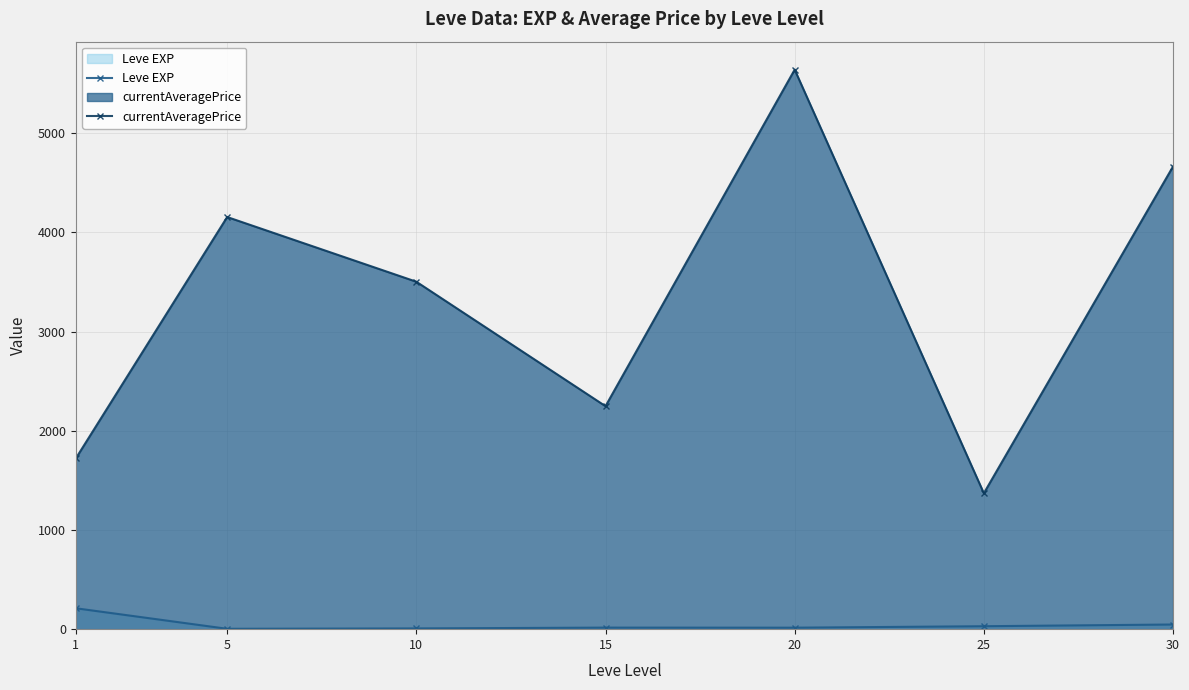

What are all the series names shown in the legend?

Leve EXP, currentAveragePrice